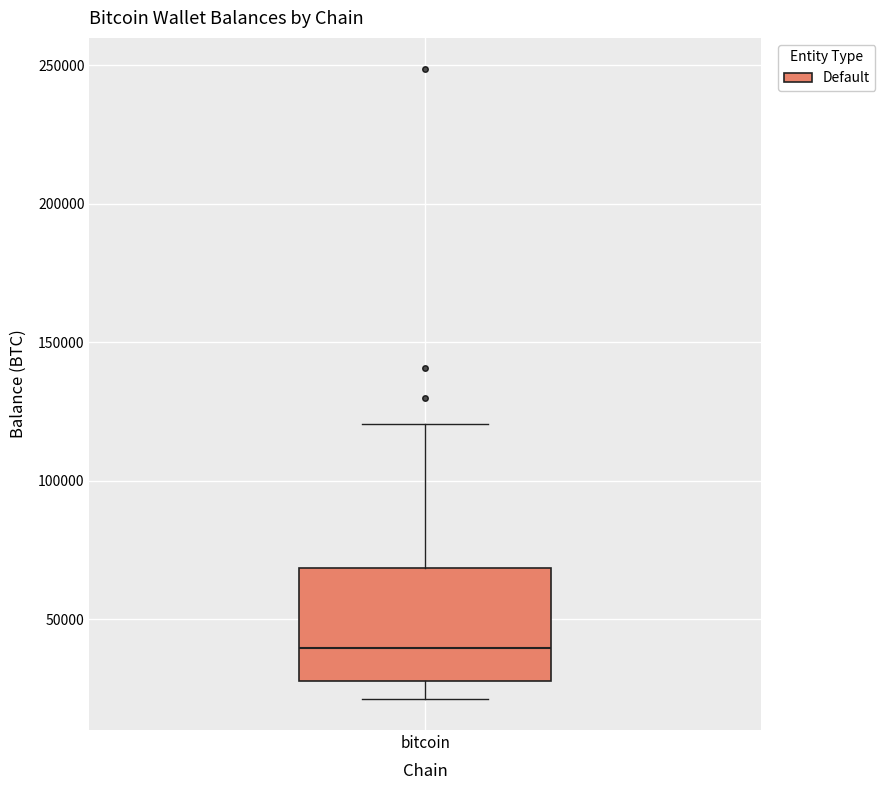

Transcribe this box plot: give where the median line is, the range the box spans, and where the two whiskers end, as read against the y-axis. The values are not printed on the chart, so give them approximately, as read against the axis.

median 40000, box 25000 to 70000, whiskers 20000 to 120000